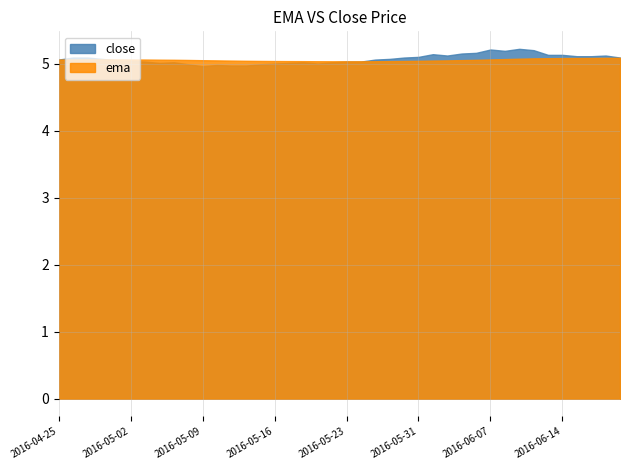

At which category does ema reach its first local peak?

3